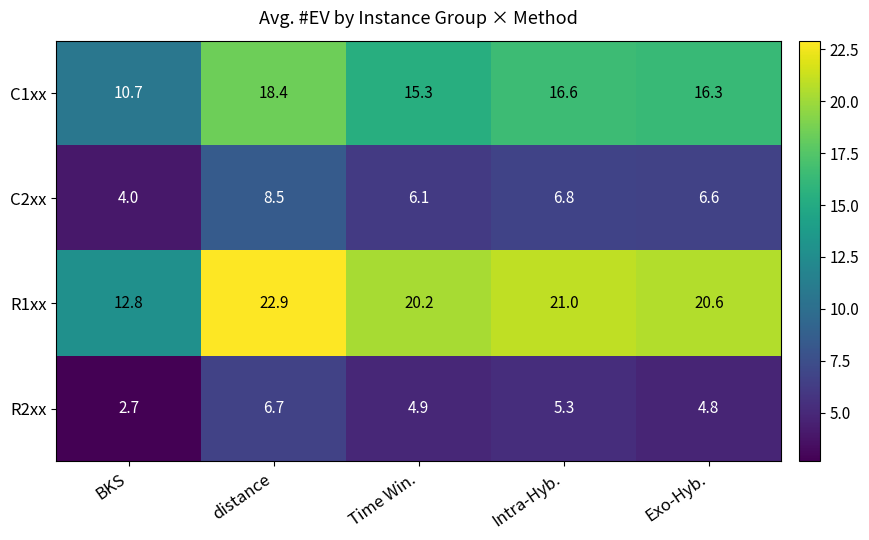

What is the smallest value displayed?

2.7